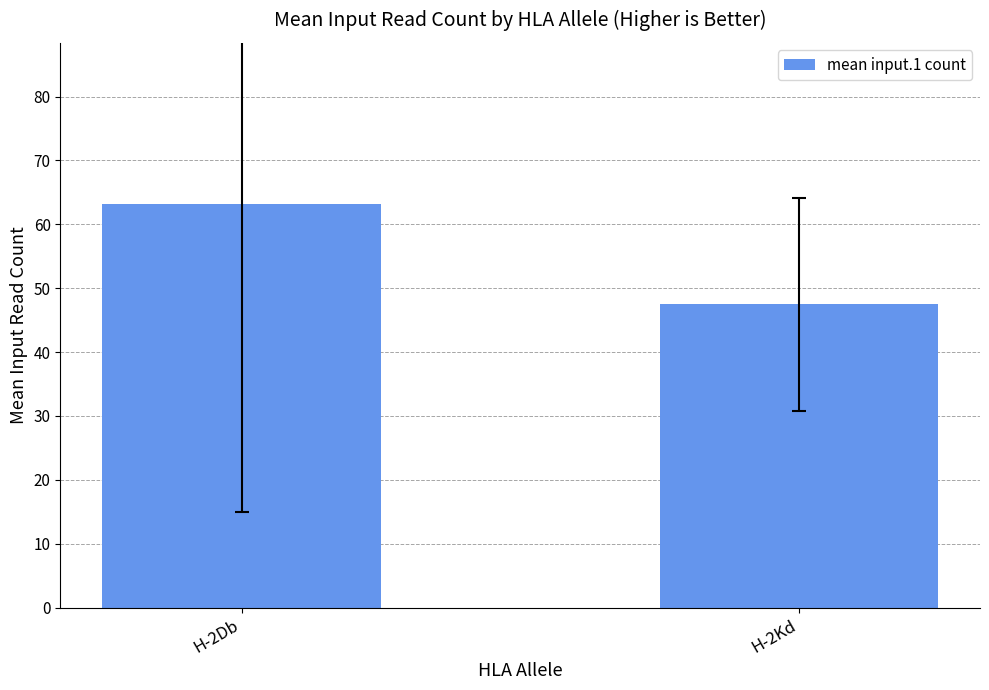

At which label does the data first exceed 63?

H-2Db